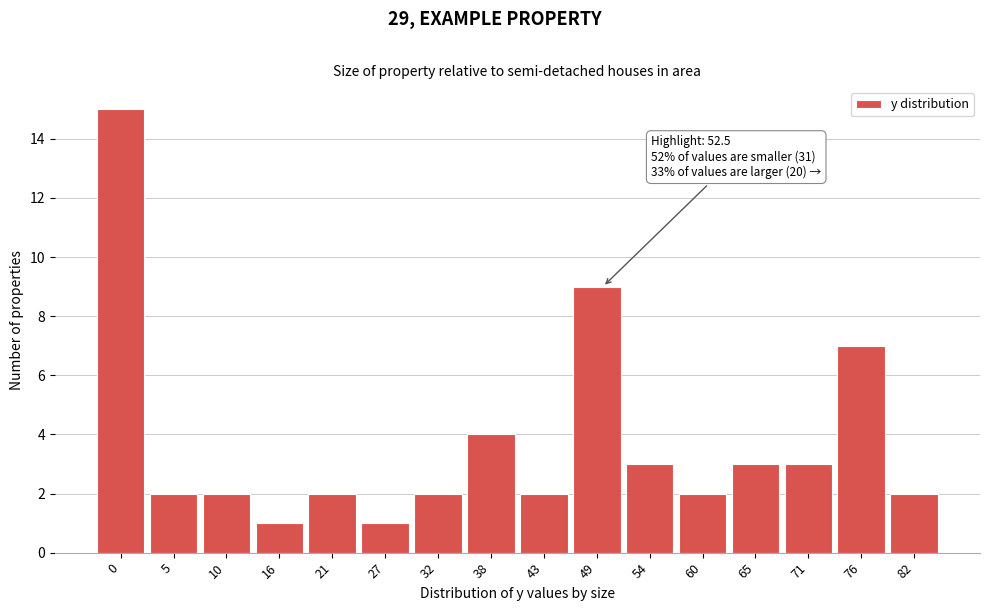

Reading right to left, extract all data points from this chart.

2	7	3	3	2	3	9	2	4	2	1	2	1	2	2	15